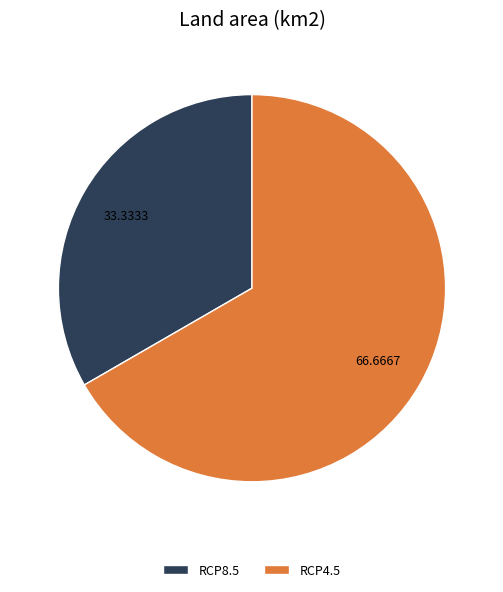

How many segments does this pie chart have?

2